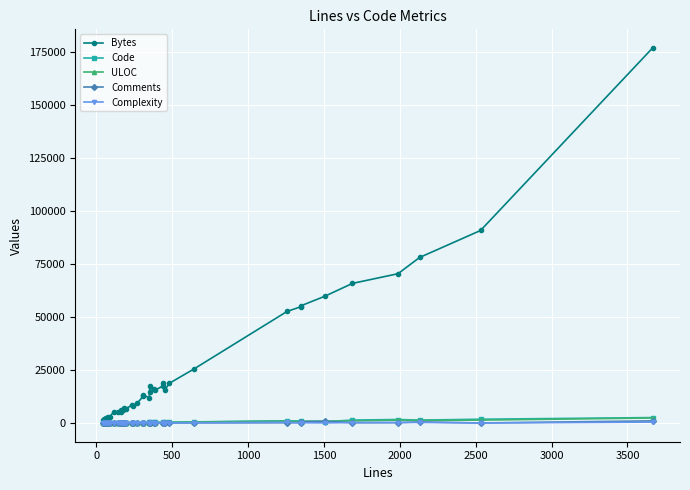

True or false: Complexity has more than 1 interior local peaks.

True